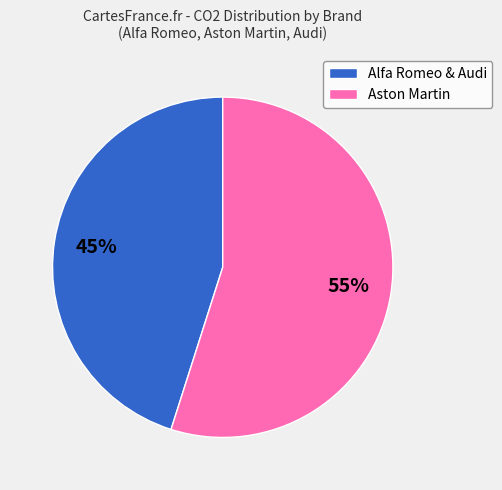

Rank the categories by value from highest to lowest.

Aston Martin, Alfa Romeo & Audi